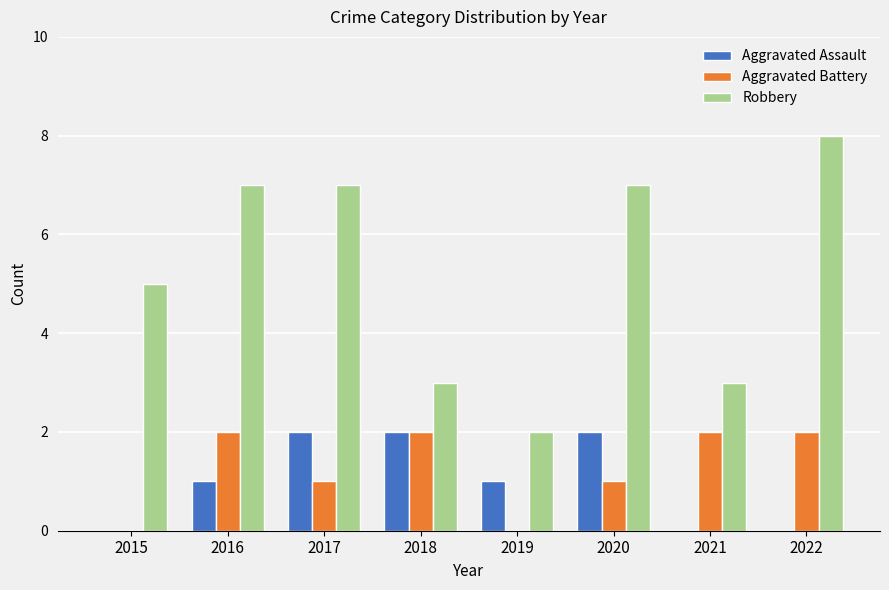

What is the maximum value for Robbery?

8